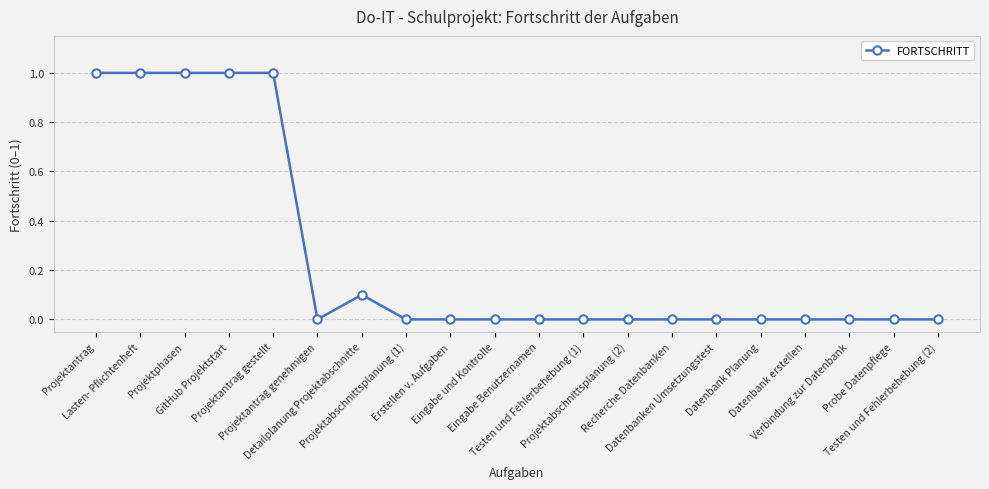

What is the label of the 1st point from the right?

Testen und Fehlerbehebung (2)